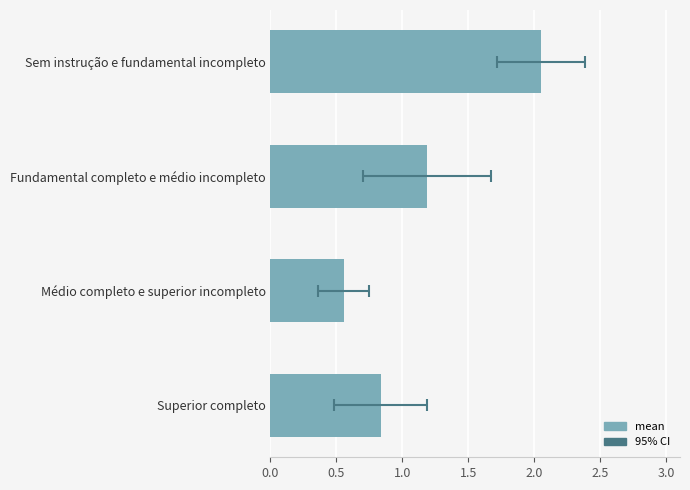

What is the value of the 1st bar from the left?

2.0